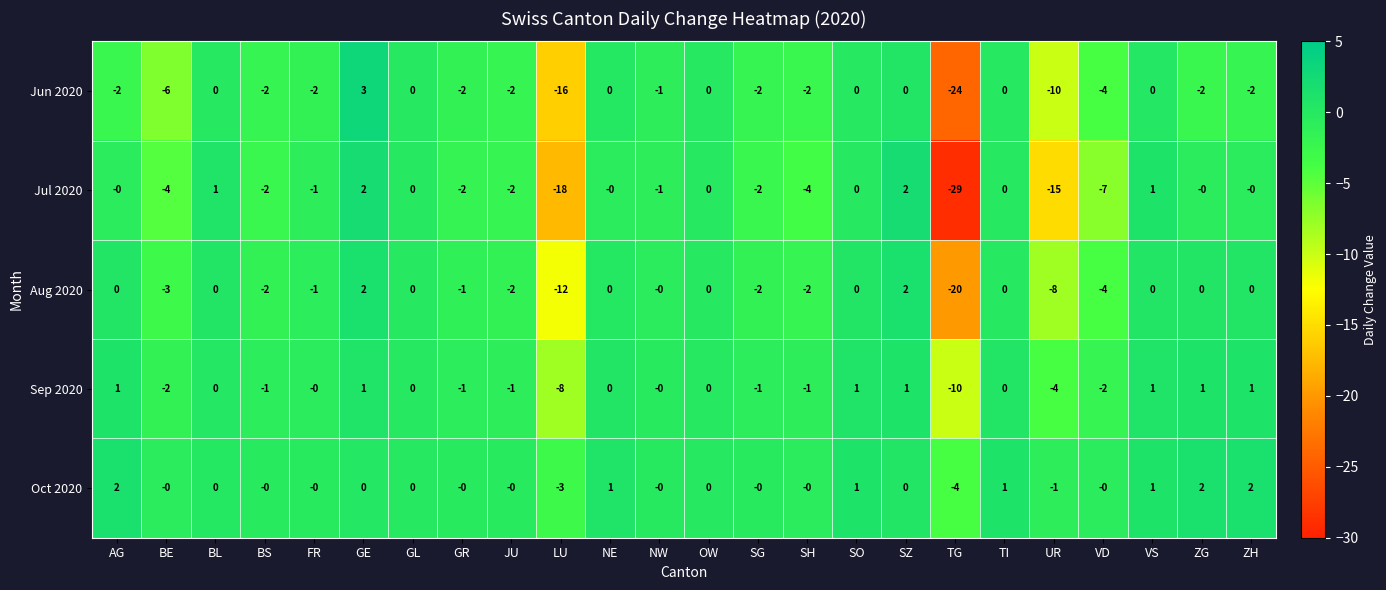

Where does the Oct 2020 series first go above 0?

AG